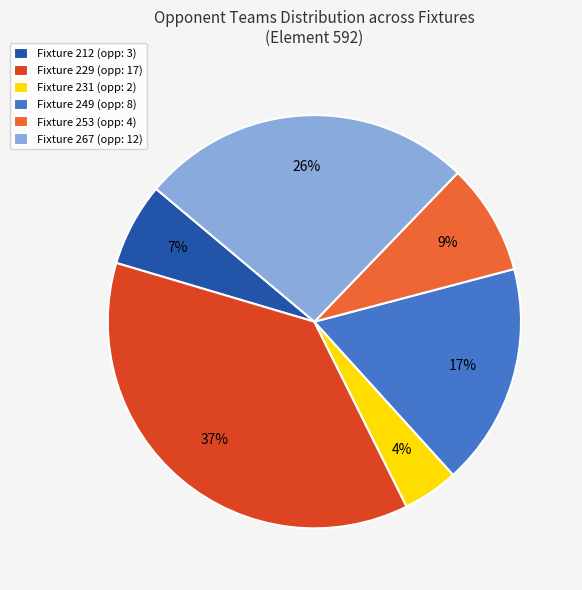

To the nearest percent, what is the difference between the largest and smallest slice percentages?

33%